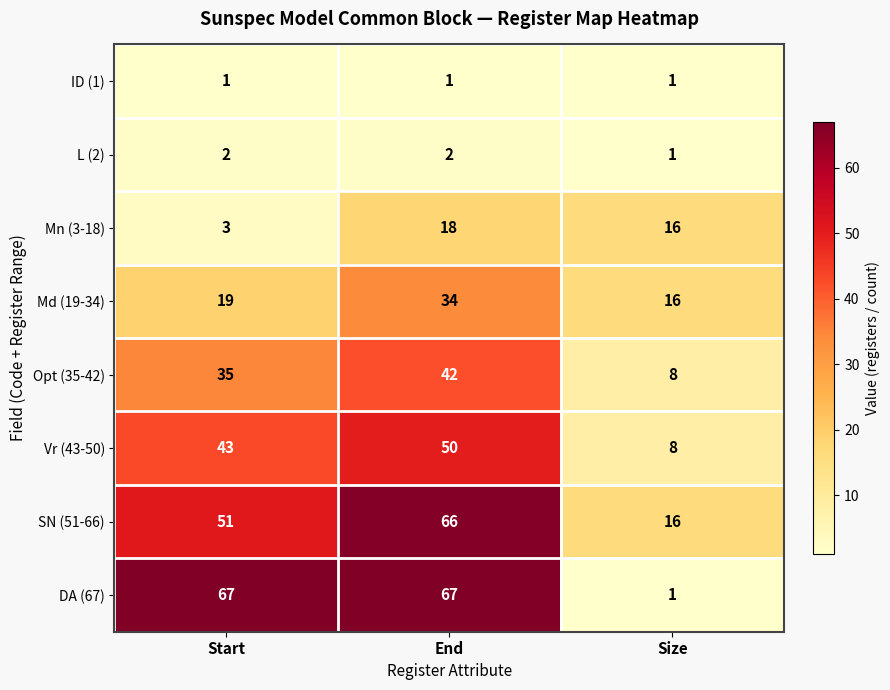

How many distinct data groups are displayed?

8